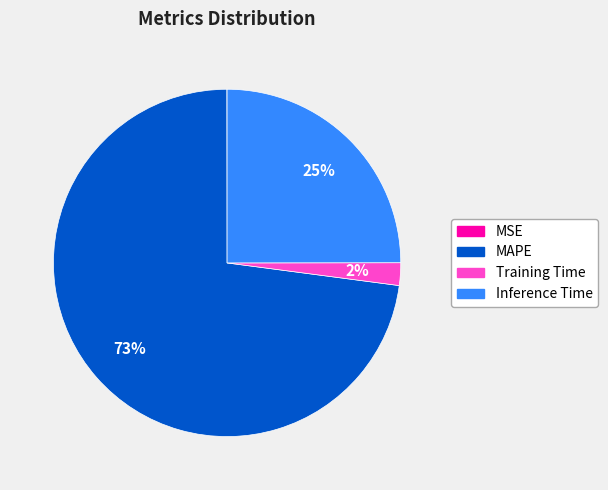

Is there any slice that represents more than half of the pie?

Yes